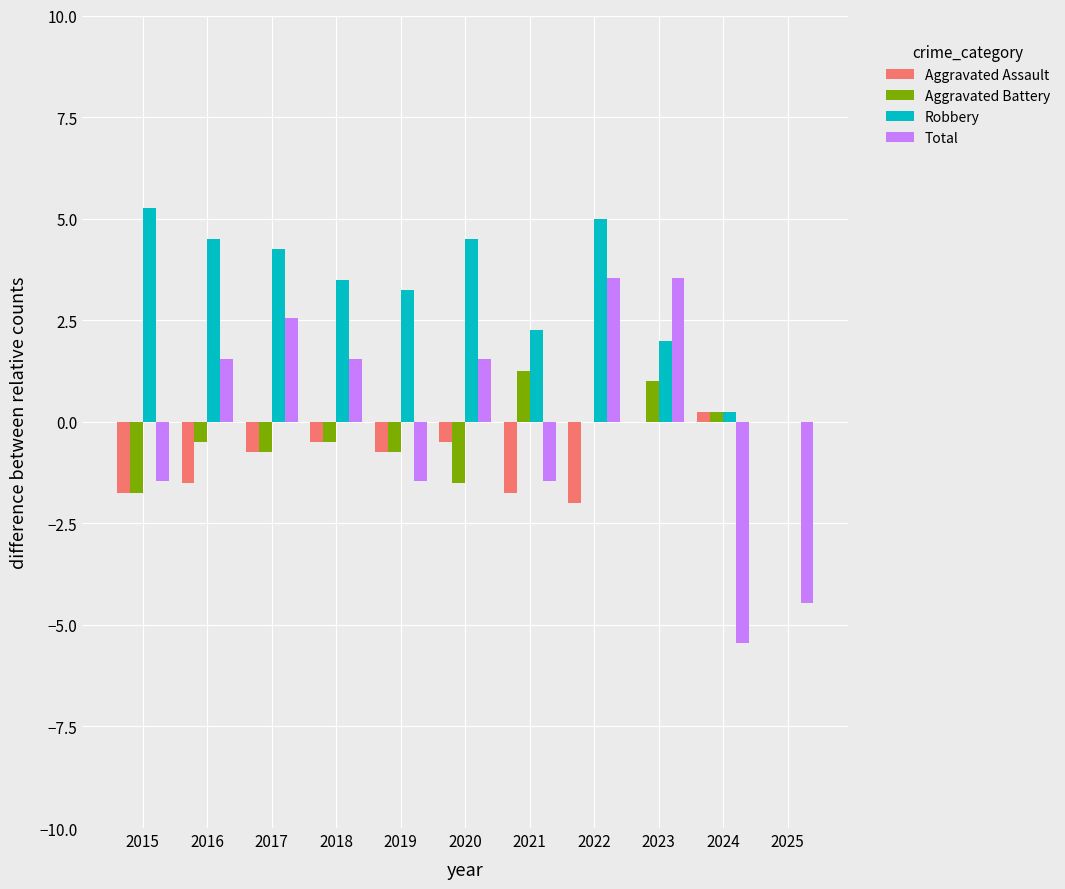

True or false: Aggravated Battery has a value of -1.6 at 2022.

False